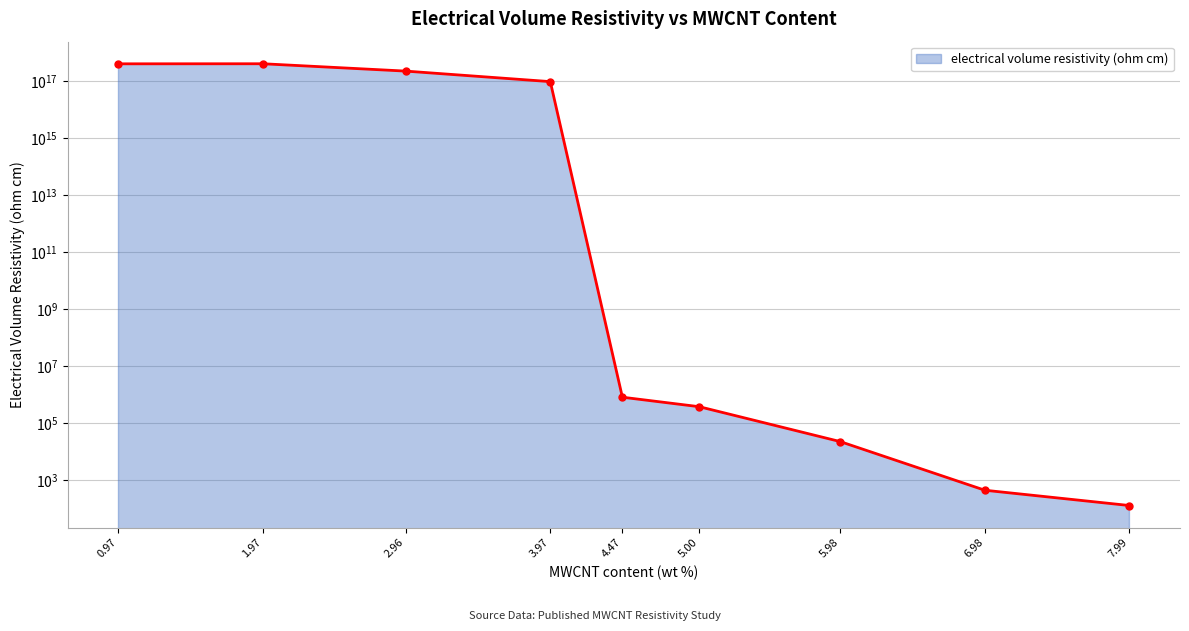

Rank the categories by value from lowest to highest.

7.99, 6.98, 5.98, 5.00, 4.47, 3.97, 2.96, 0.97, 1.97